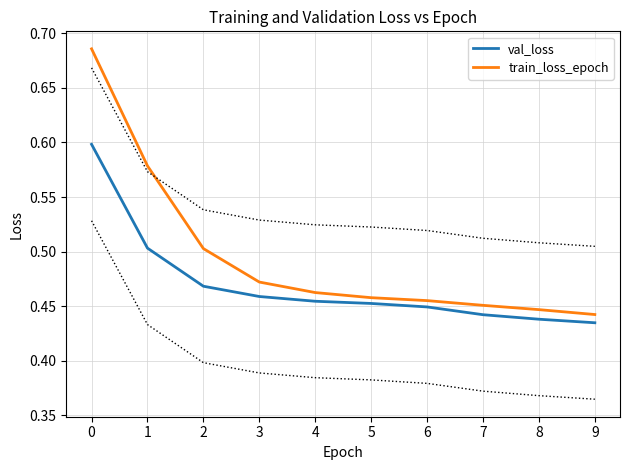

How many lines are shown in the chart?

2